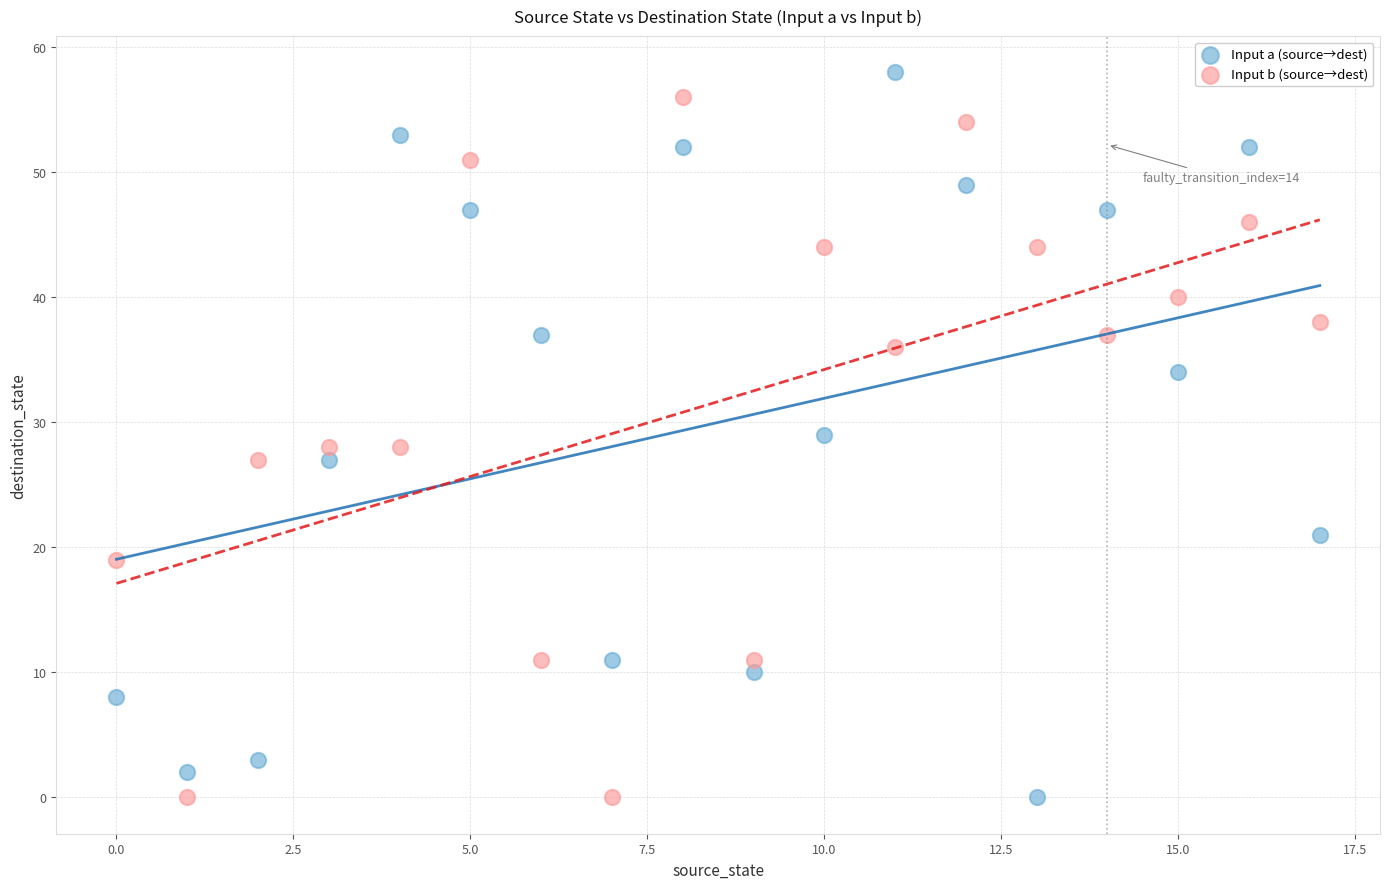

Which series contains the highest Y value?

Input a (source→dest)